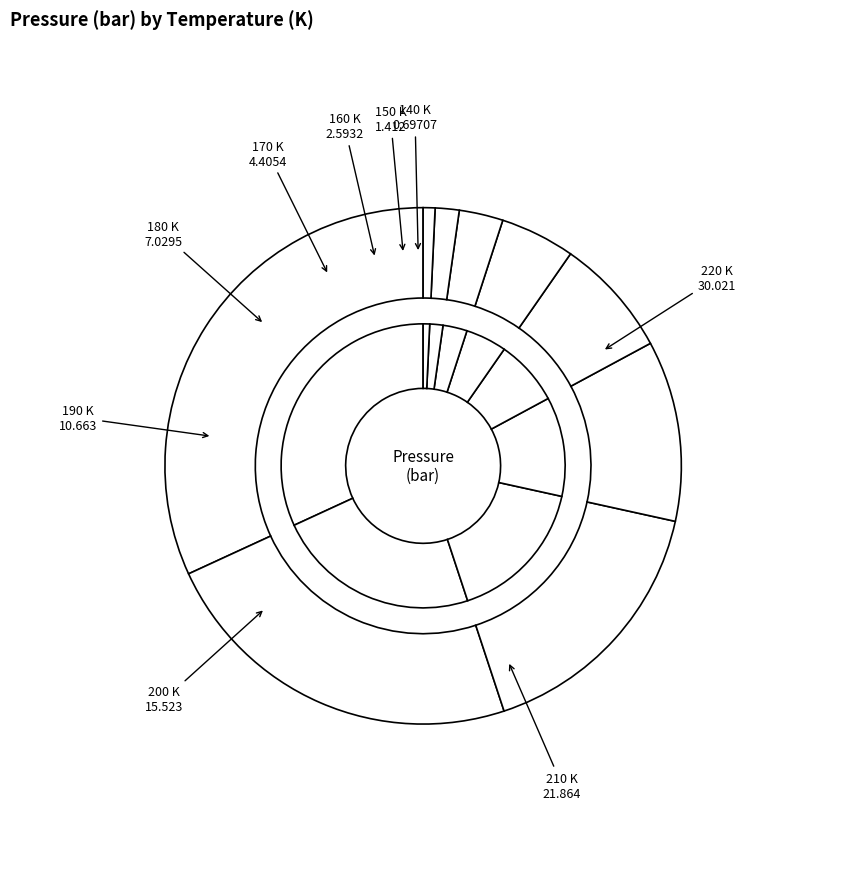

Is 160 K the majority of the pie?

No